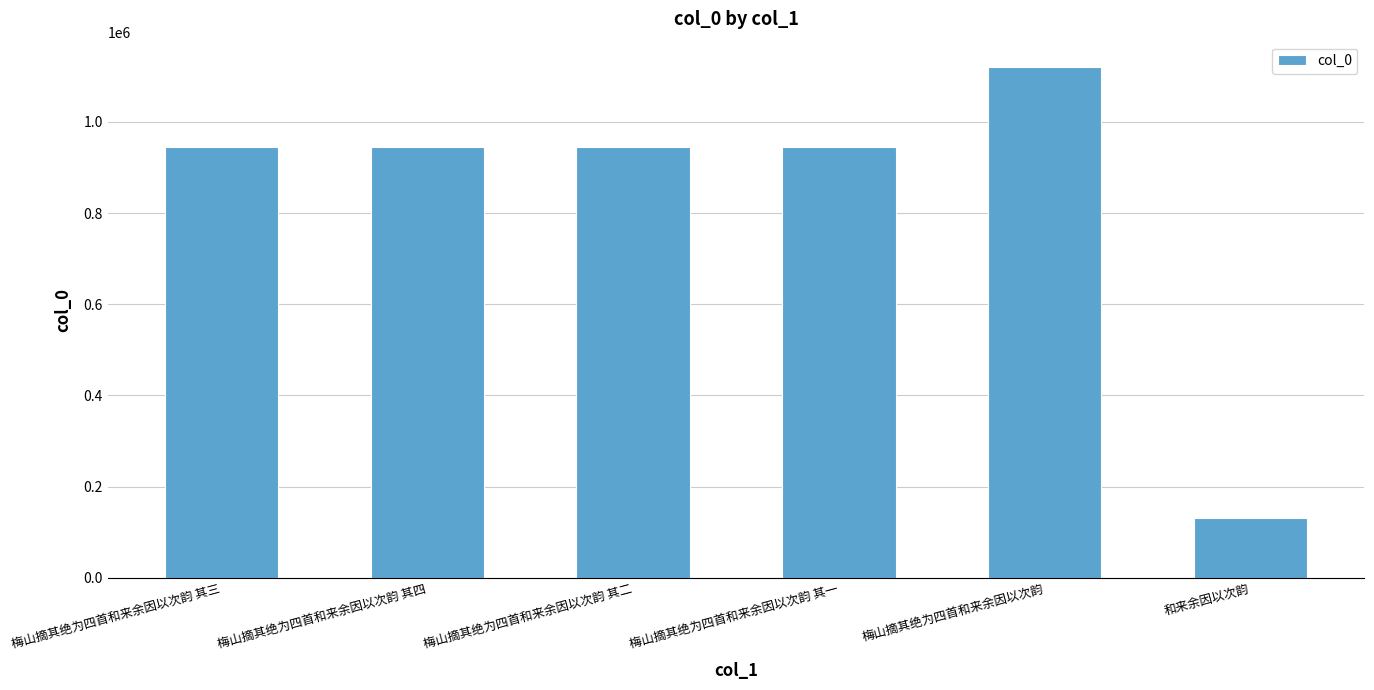

What is the greatest value displayed?

1119969